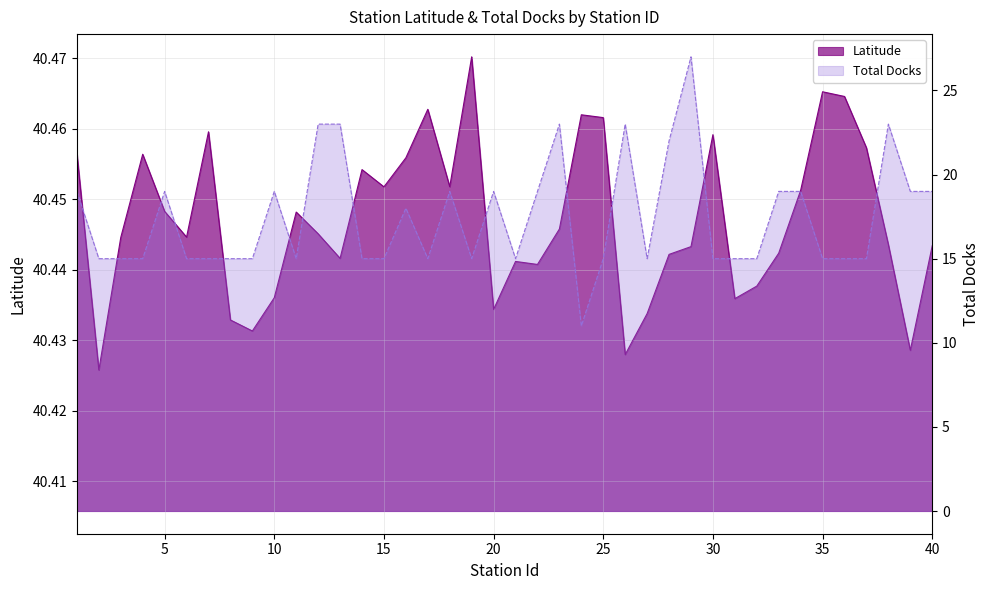

Which series has the largest total across all categories?

Latitude